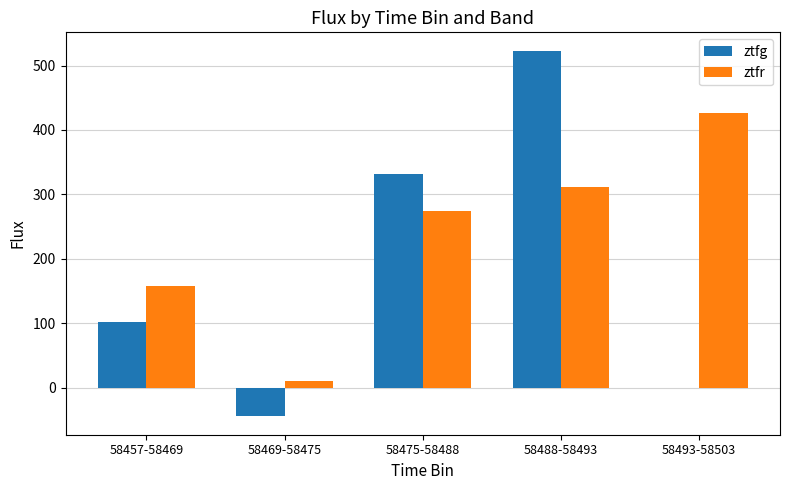

How many values in the ztfr series exceed 274?

3